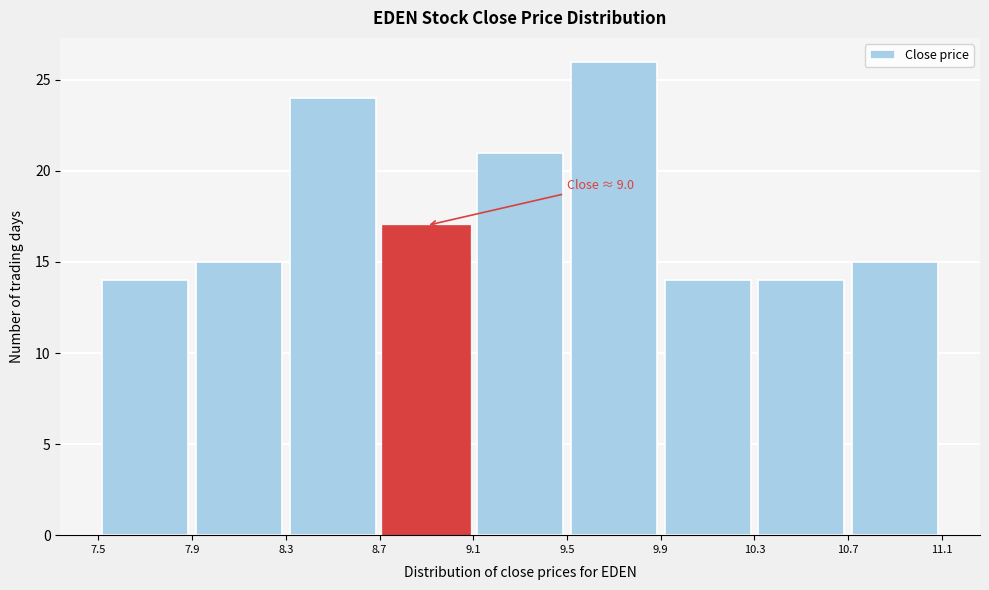

Which range on the x-axis has the tallest bar?

9.5 to 9.9